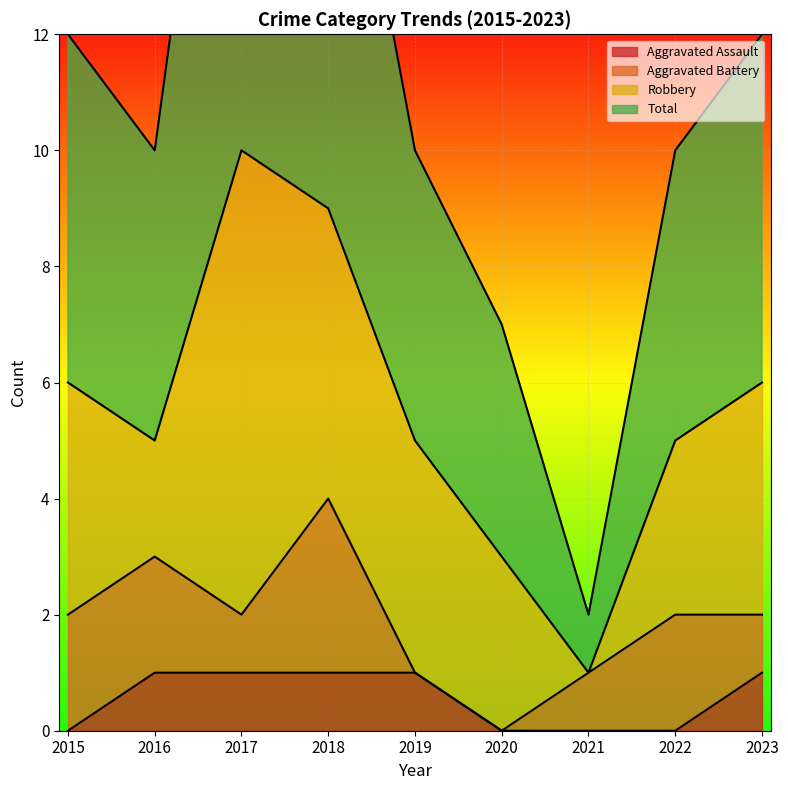

Where is the first local minimum for Total?

2016